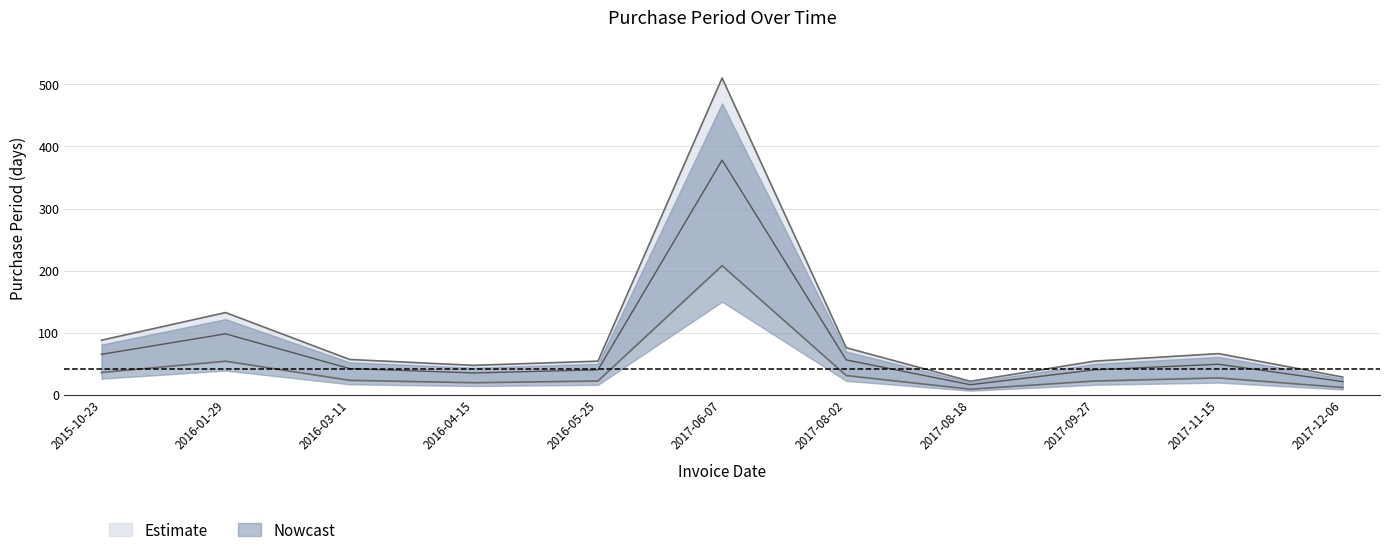

At which label does the data first exceed 56?

2015-10-23